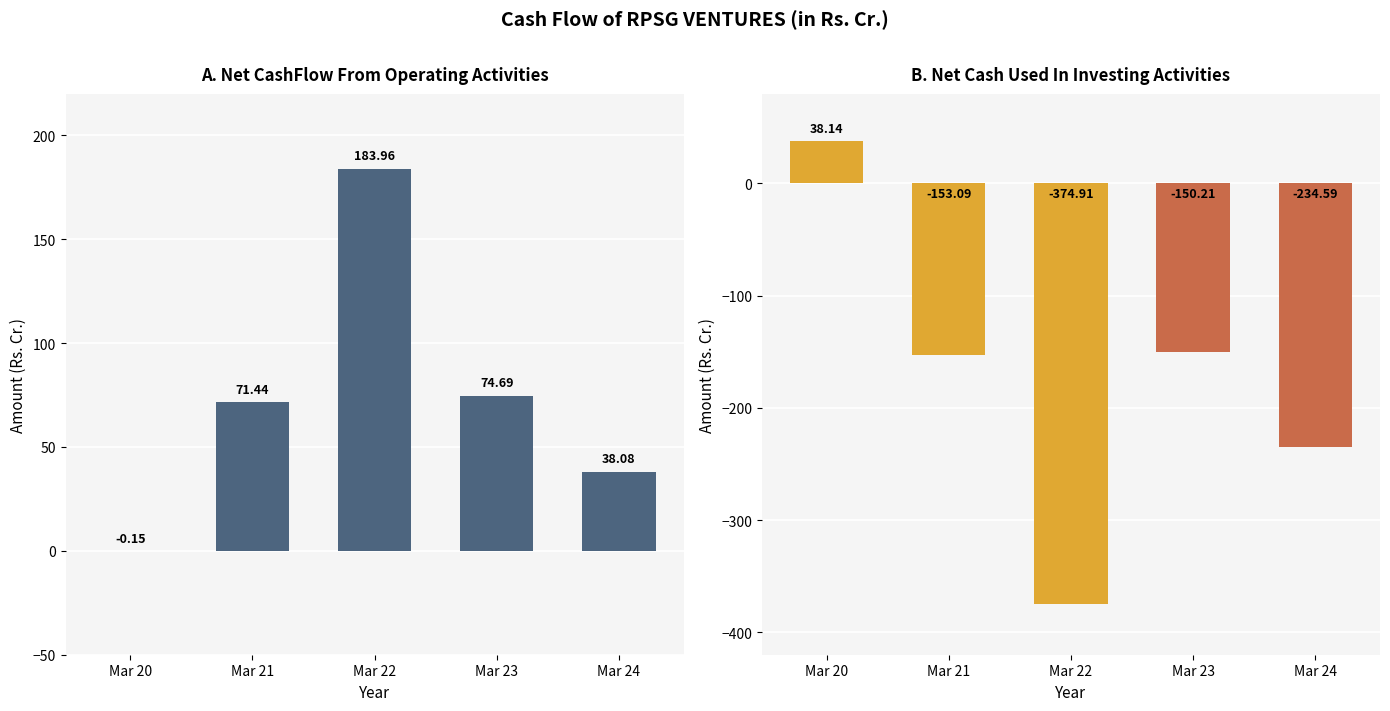

Are the bars grouped side by side (vs. stacked)?

Yes